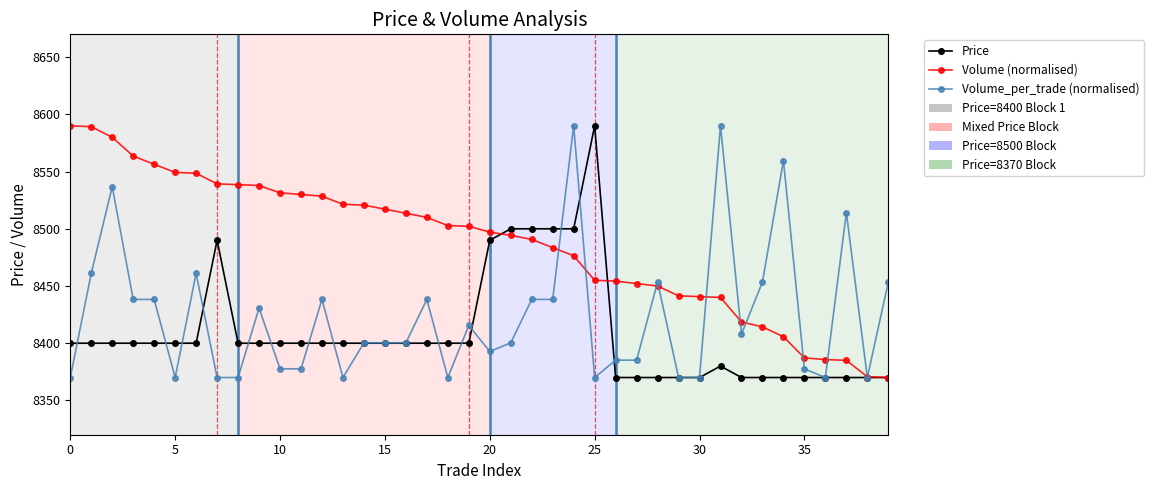

List the series in order of their overall mean, highest first.

Volume (normalised), Volume_per_trade (normalised), Price